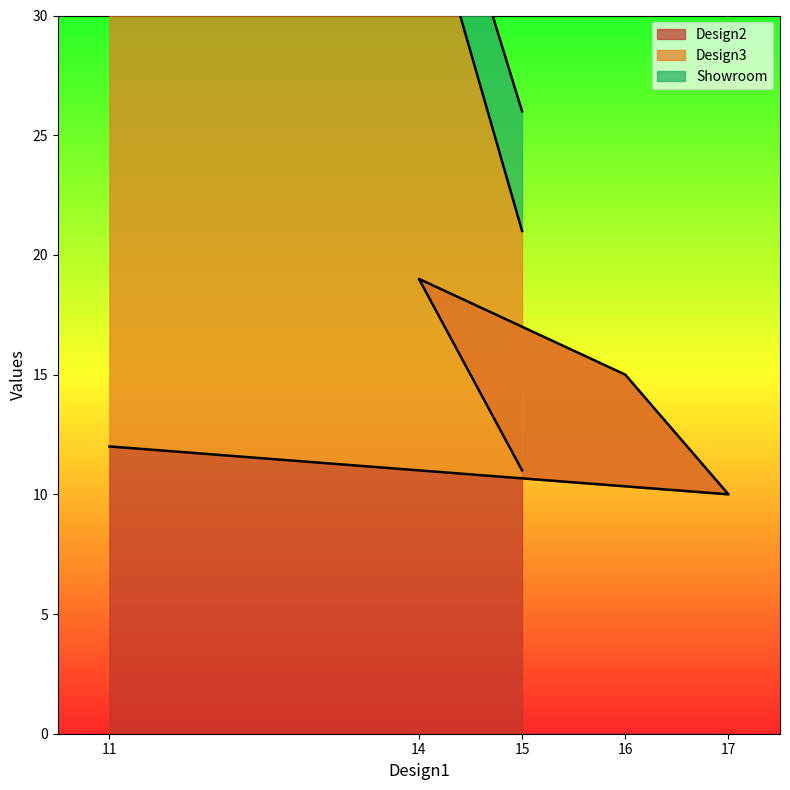

What is the maximum value for Design2?

19